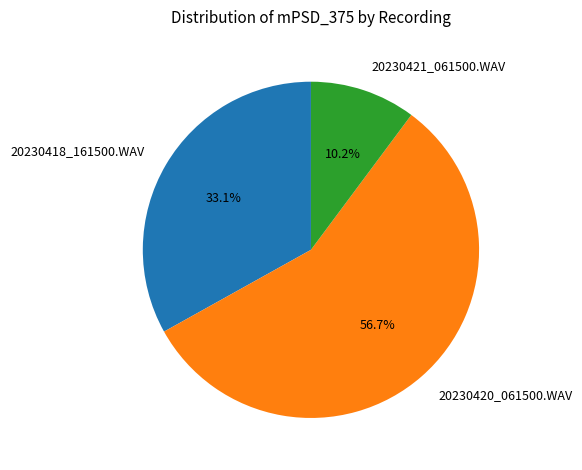

Which has a higher value, 20230421_061500.WAV or 20230418_161500.WAV?

20230418_161500.WAV